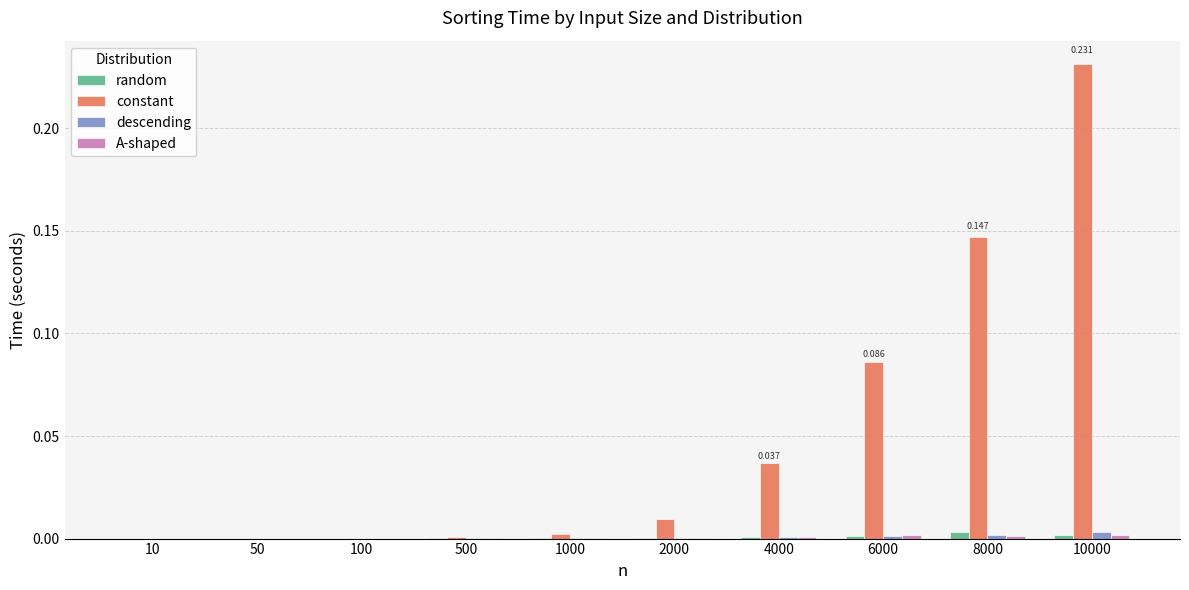

Which series has the largest total across all categories?

constant